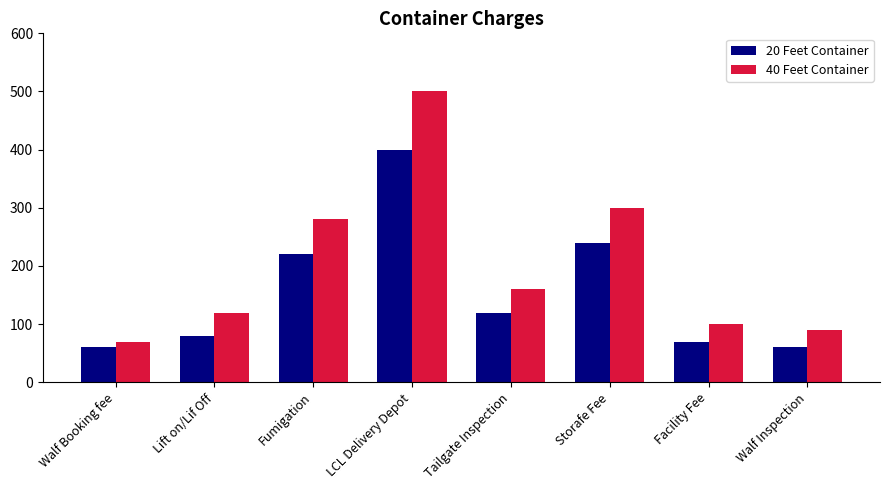

What is the total value across all series at Lift on/Lif Off?

200